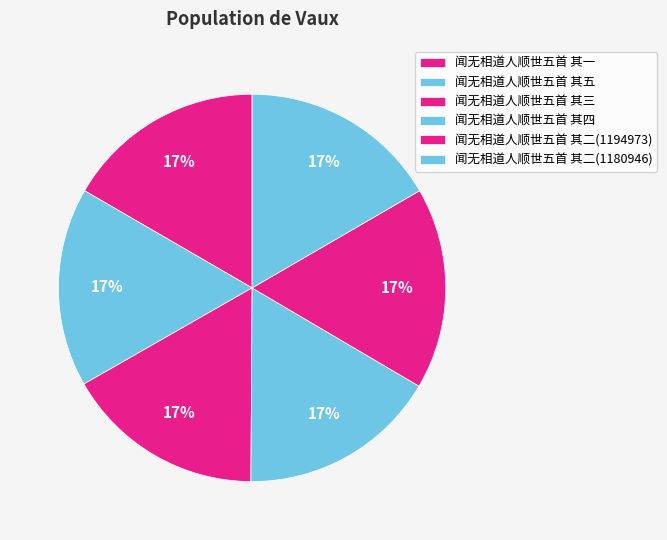

How many segments does this pie chart have?

6